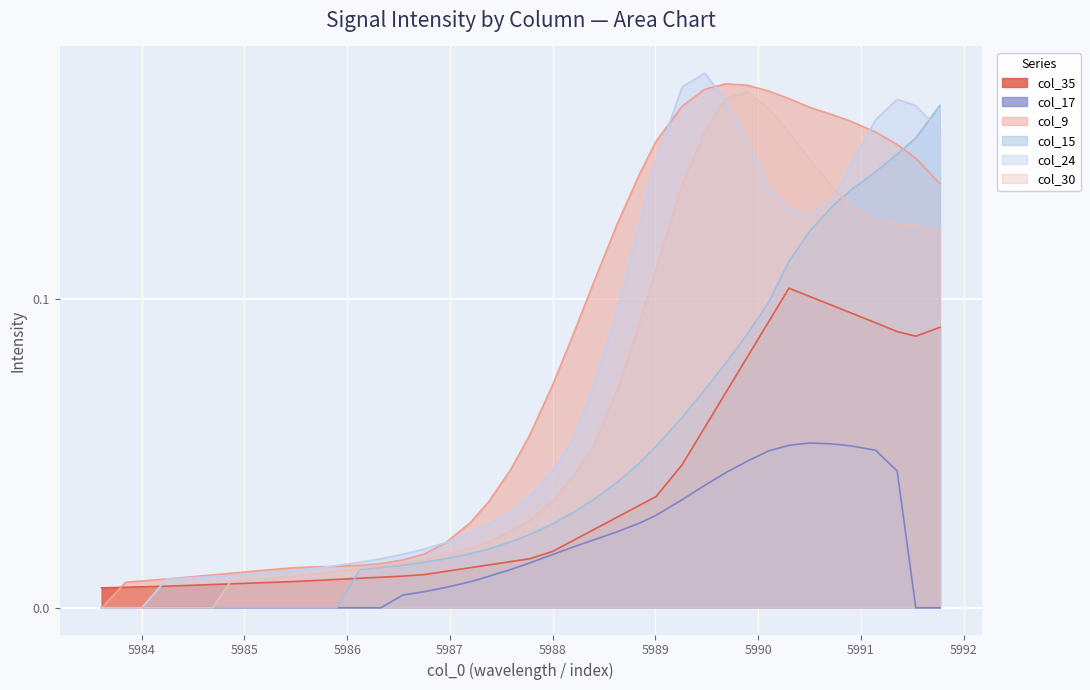

What is the label of the 23rd point from the left?

5988.212